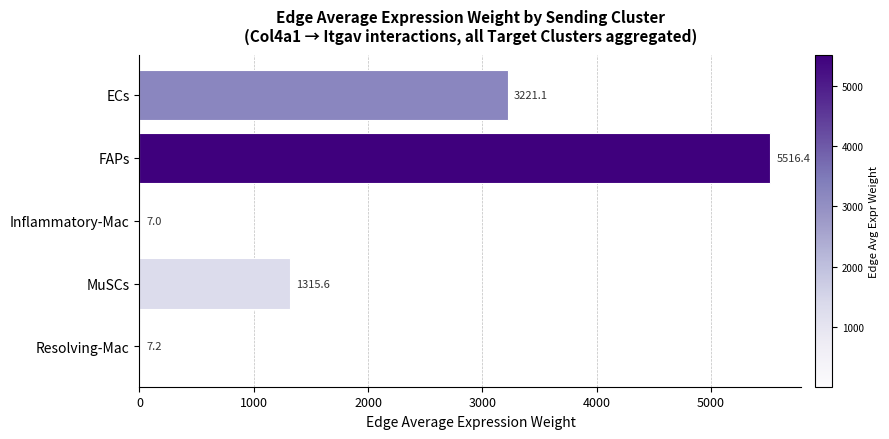

Reading bottom to top, what are all the values shown in this chart?

Resolving-Mac=7.2	MuSCs=1315.6	Inflammatory-Mac=7.0	FAPs=5516.4	ECs=3221.1